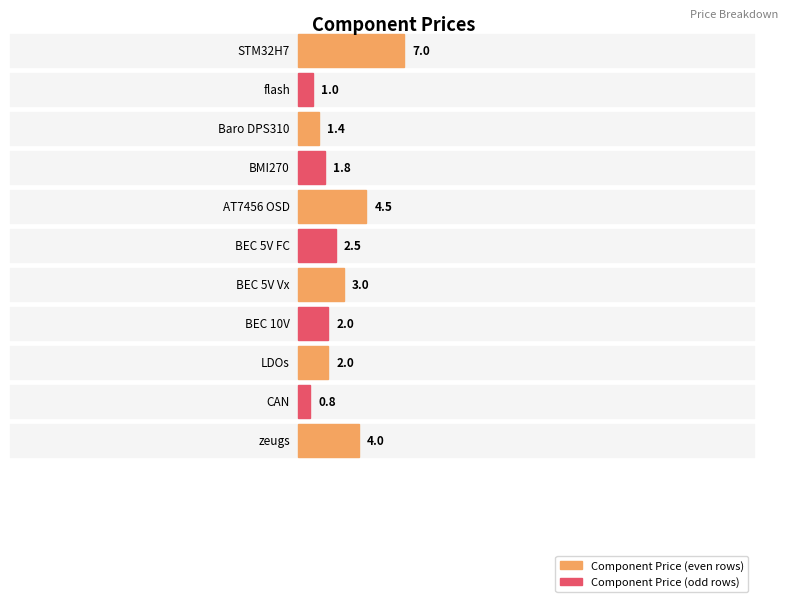

List the labels in order of value, largest first.

STM32H7, AT7456 OSD, zeugs, BEC 5V Vx, BEC 5V FC, BEC 10V, LDOs, BMI270, Baro DPS310, flash, CAN